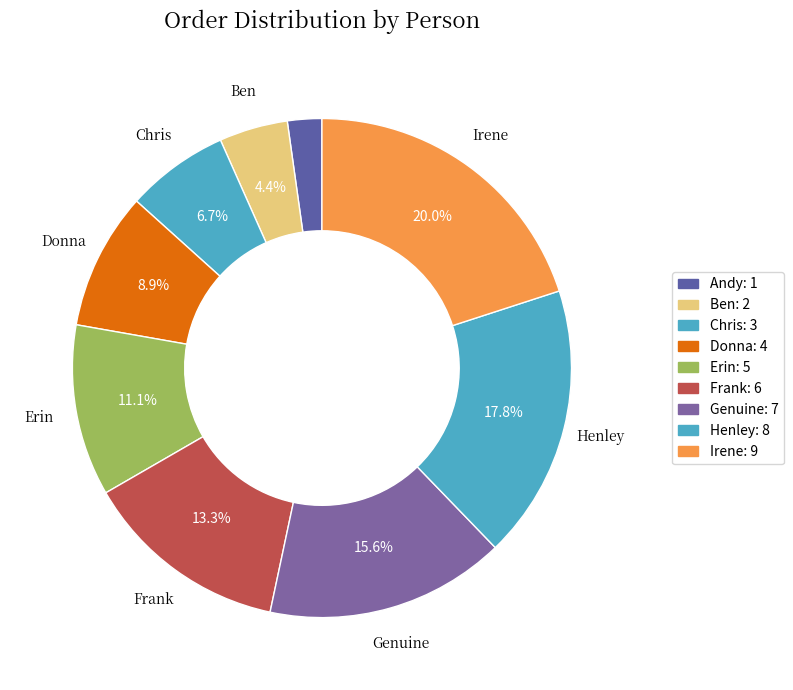

Which slice is the smallest?

Andy